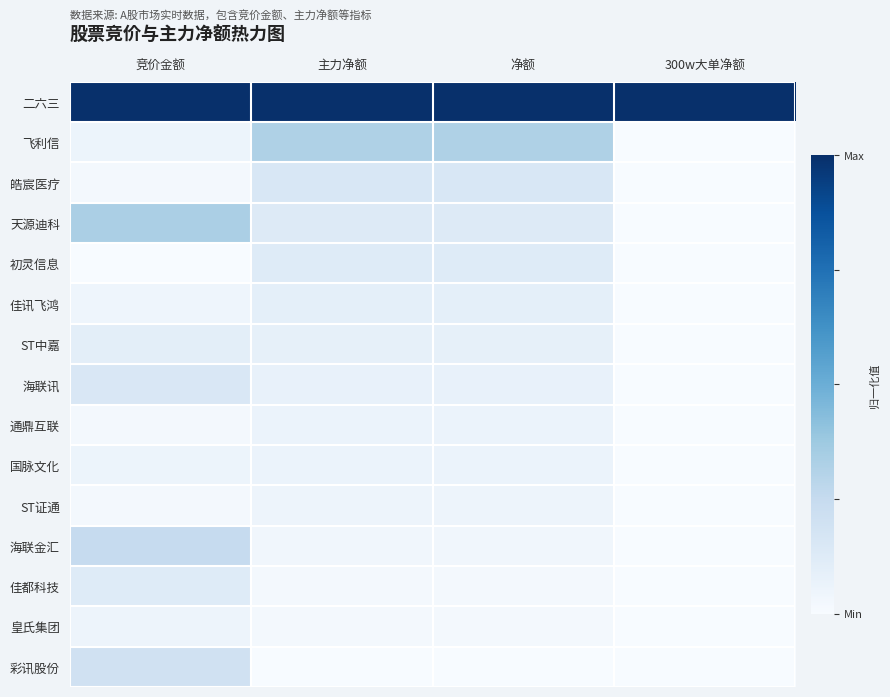

At how many categories does at least one series exceed 0?

4